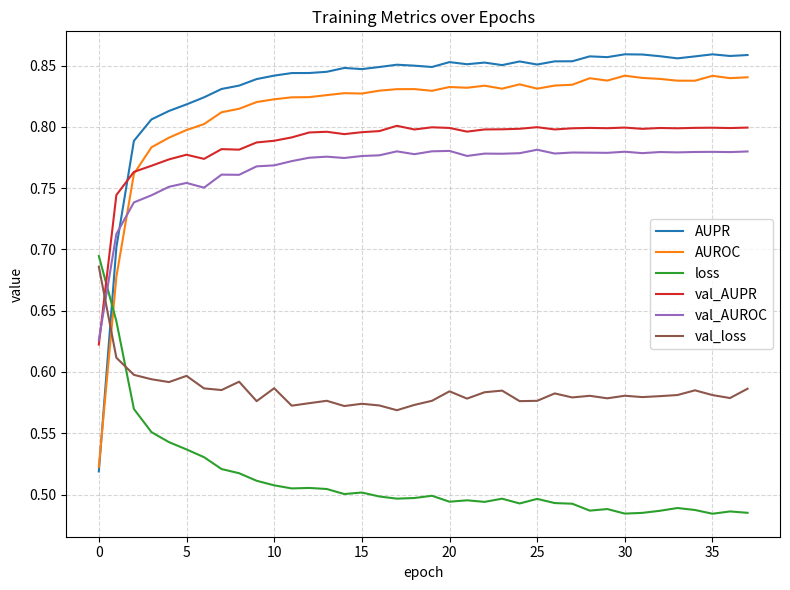

Which series ends up on top after the final intersection of val_AUPR and AUPR?

AUPR